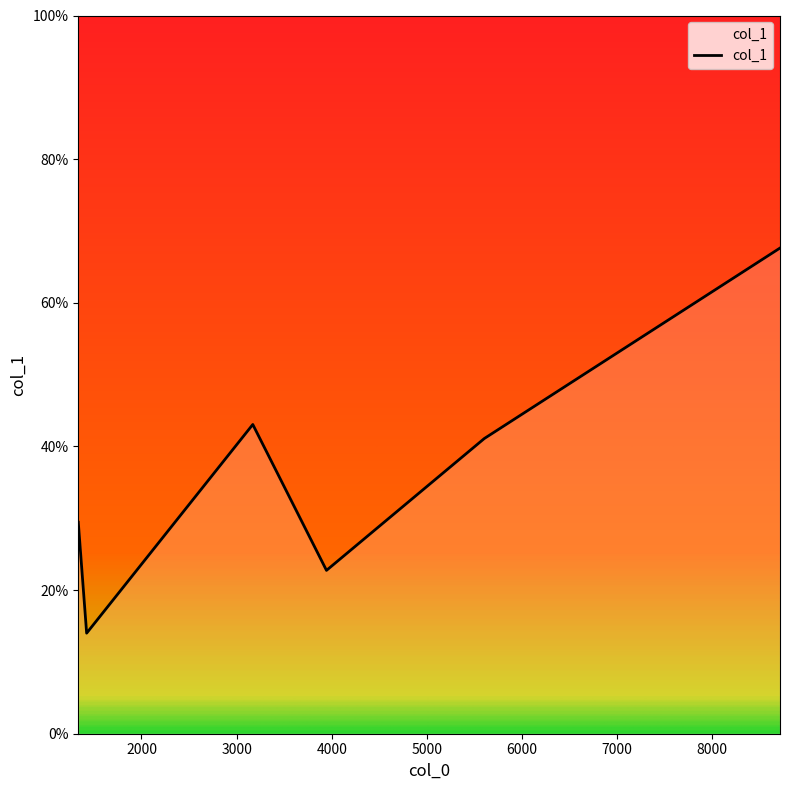

What is the average value?

36.3